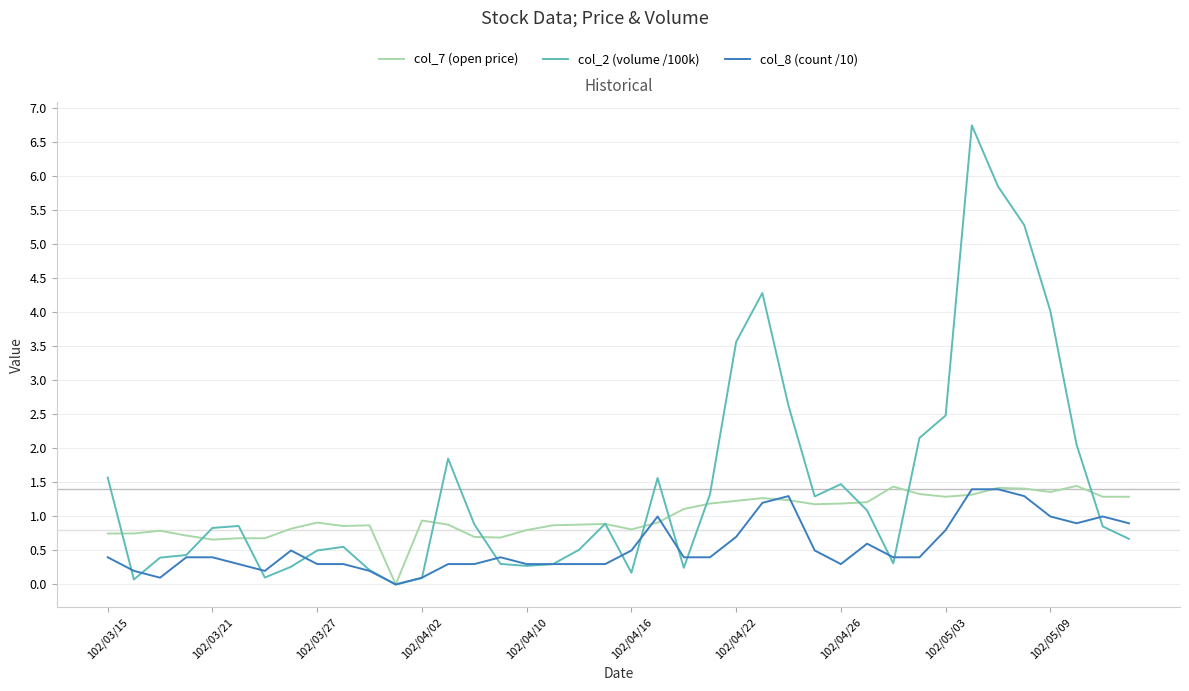

List the series in order of their overall mean, highest first.

col_2 (volume /100k), col_7 (open price), col_8 (count /10)